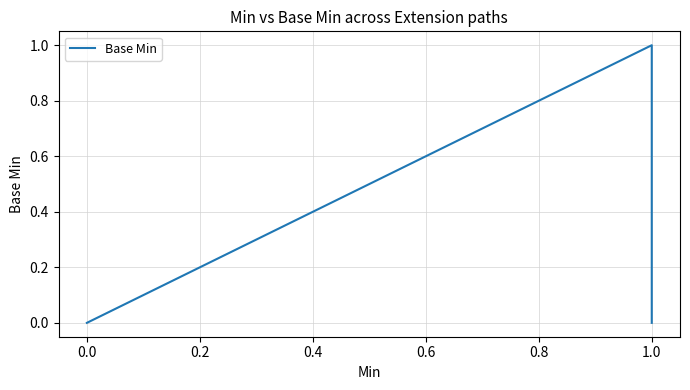

True or false: there are more than 2 points higher than both neighbors.

False